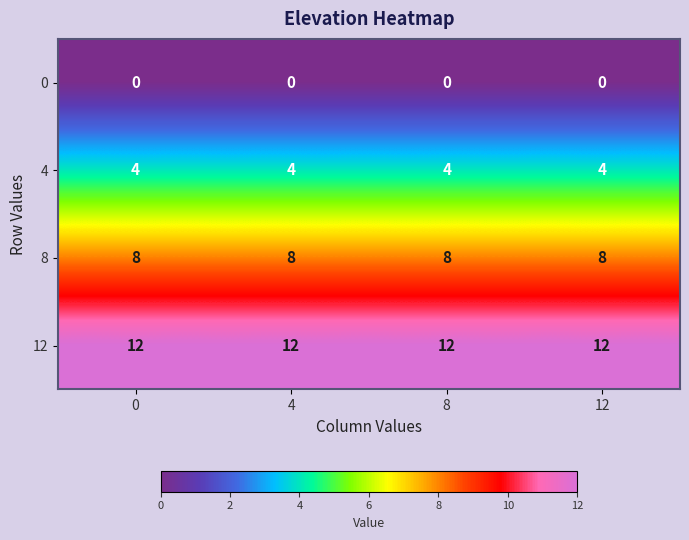

Is it true that 4 equals 4 at 0?

True